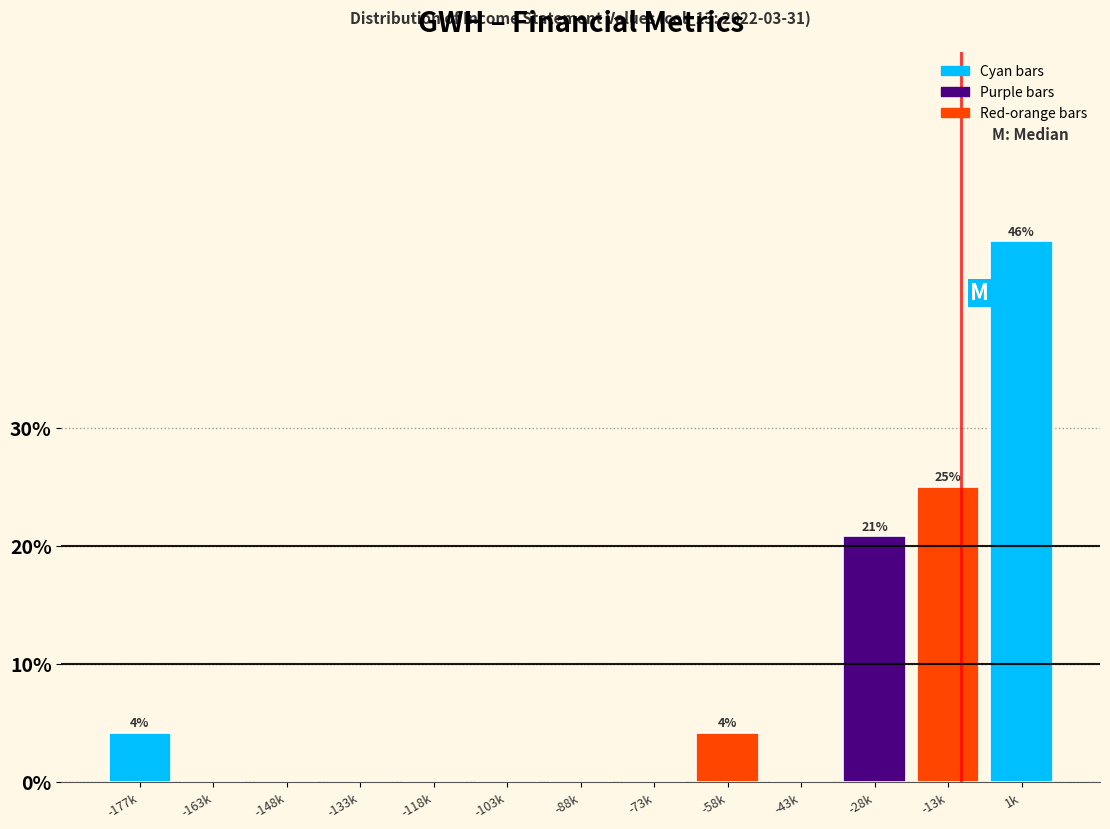

Reading right to left, list all the values displayed in this chart.

1k=45.8	-13k=25.0	-28k=20.8	-43k=0.0	-58k=4.2	-73k=0.0	-88k=0.0	-103k=0.0	-118k=0.0	-133k=0.0	-148k=0.0	-163k=0.0	-177k=4.2